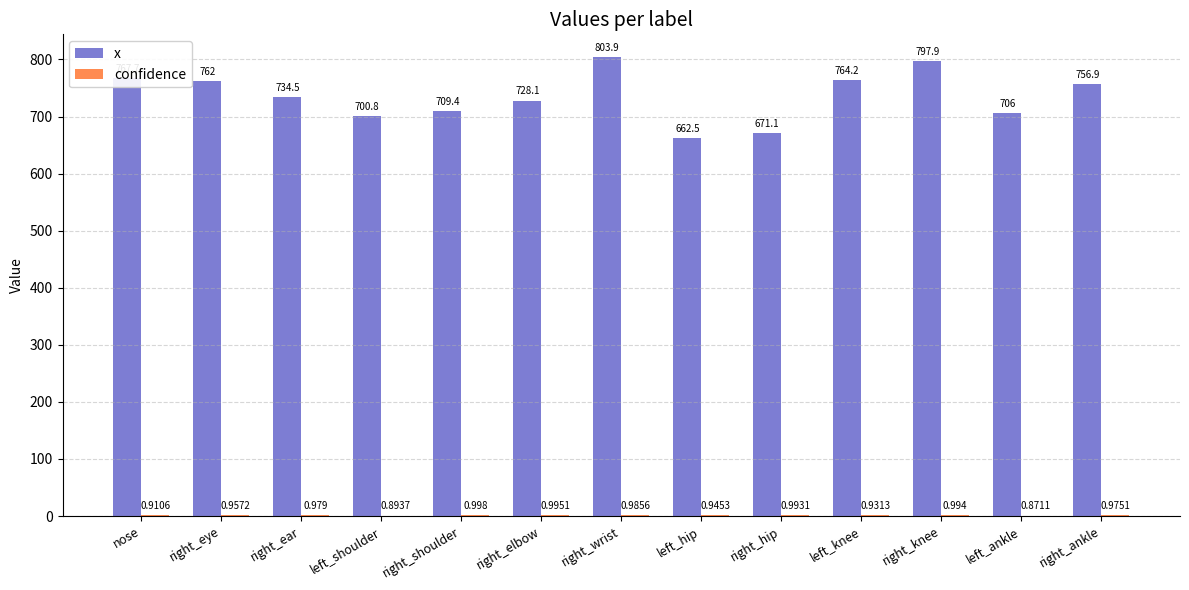

Which series has the largest total across all categories?

x